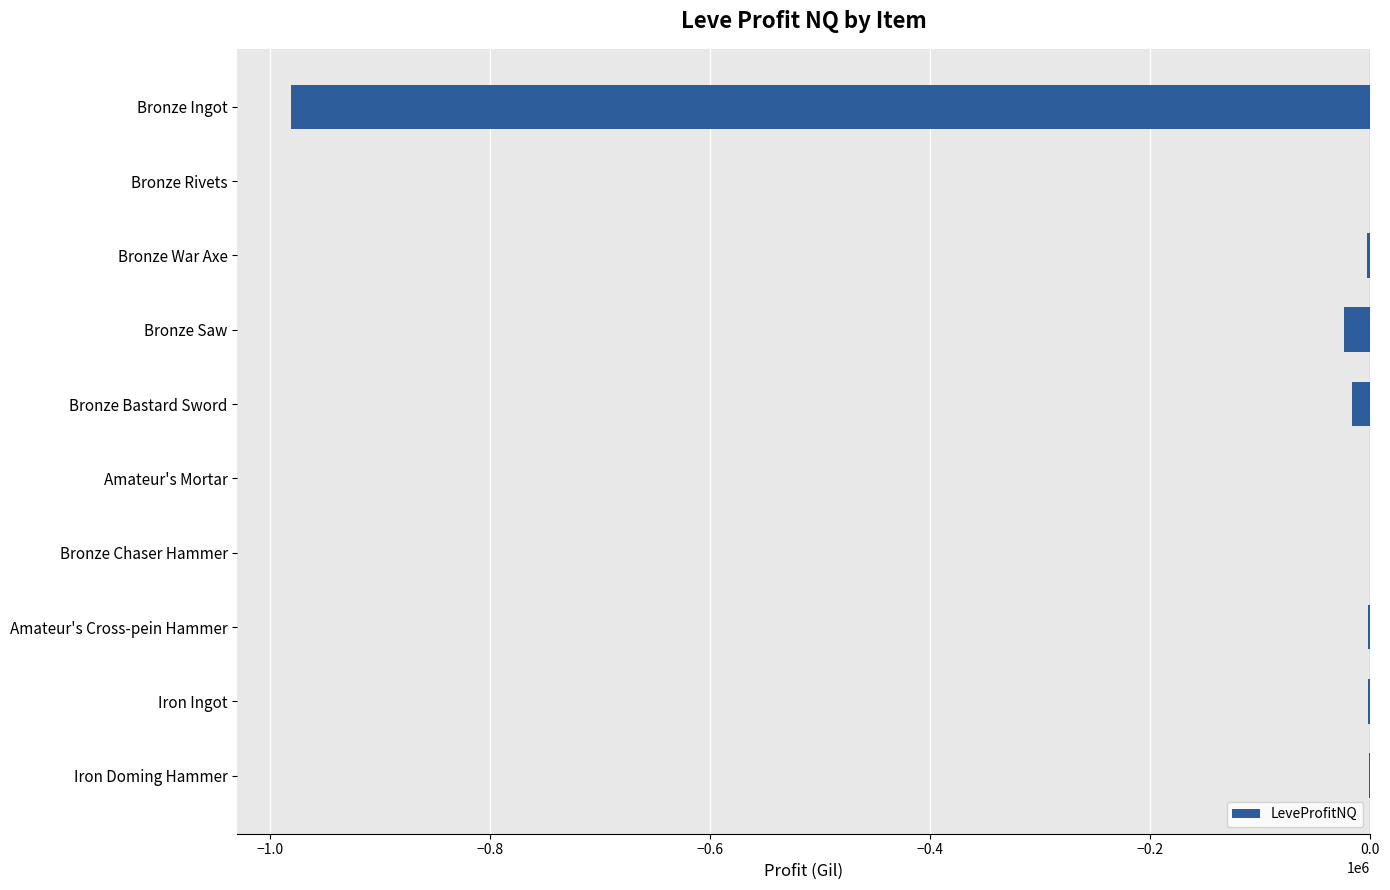

True or false: the data shows -23534.0 at Bronze Saw.

True